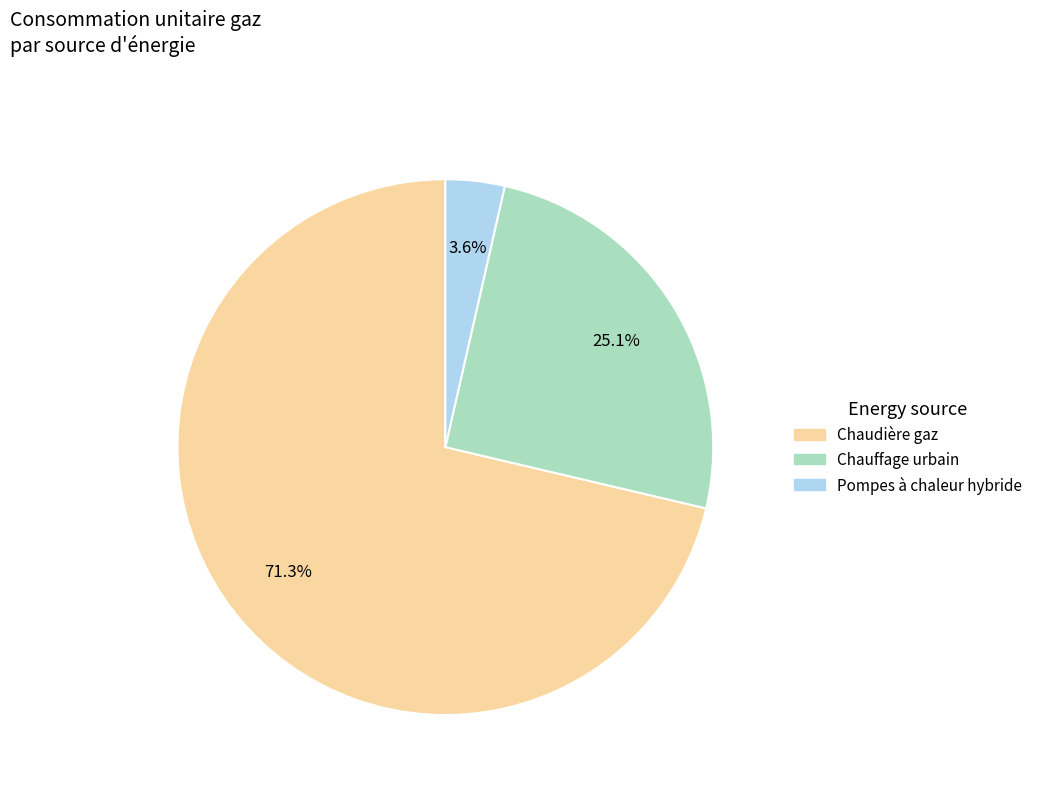

Is there any slice that represents more than half of the pie?

Yes